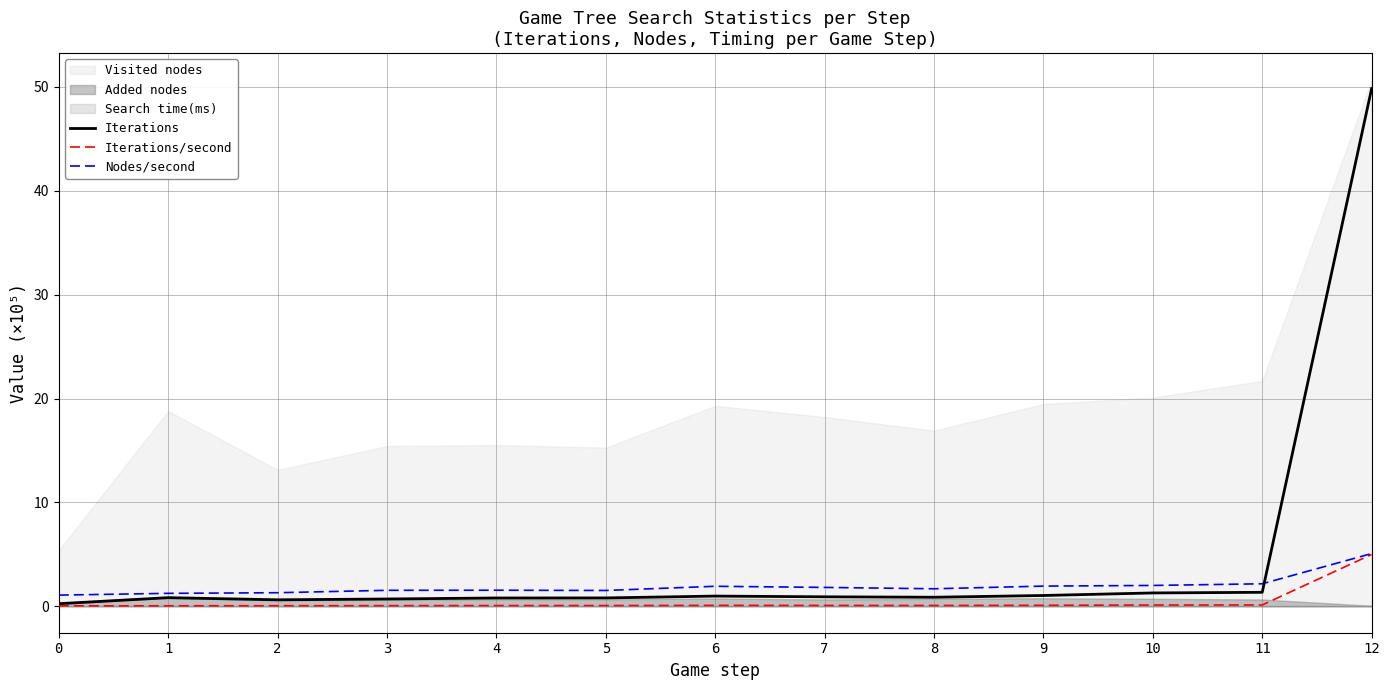

Which has a higher value, 9 or 4?

9